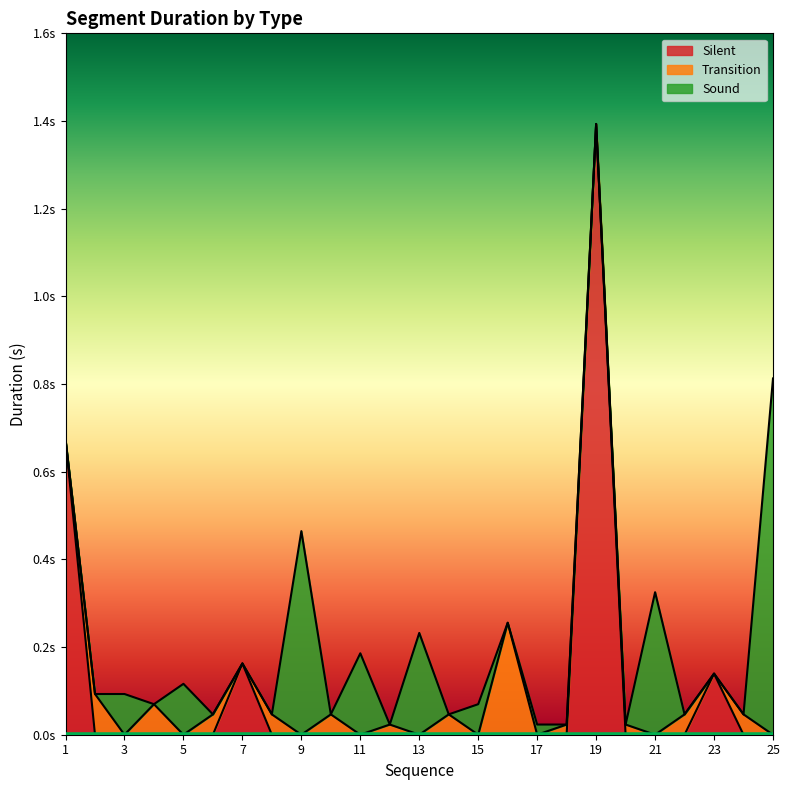

The Sound series shows 0.2 at 11. True or false?

True